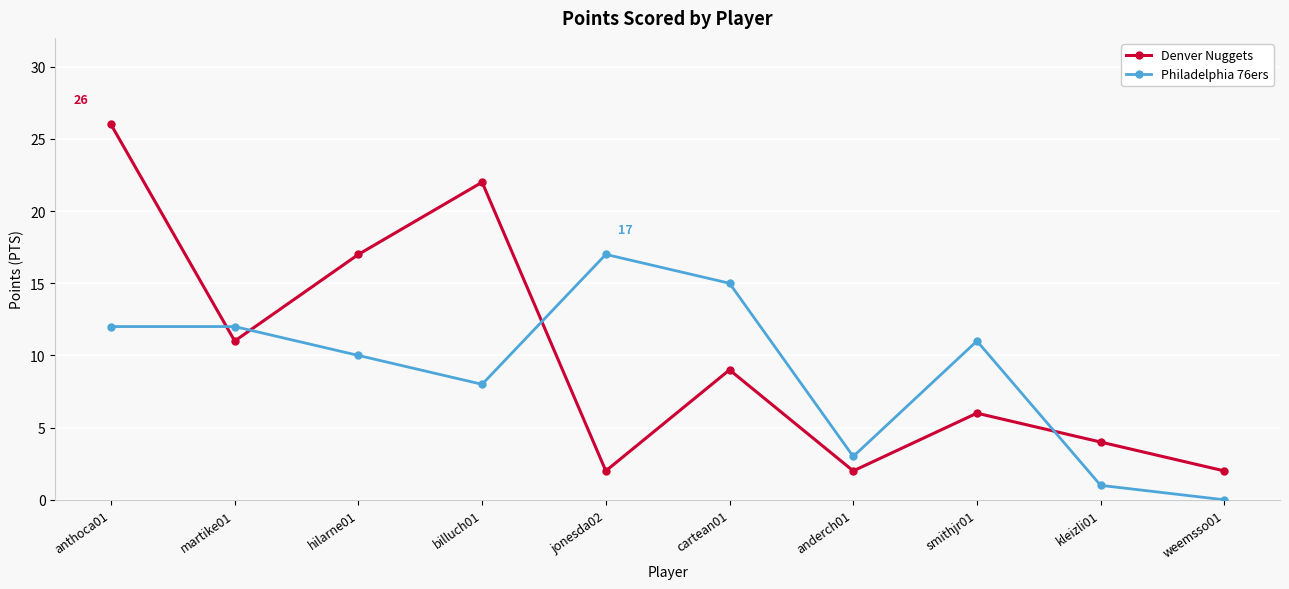

Is the value of Denver Nuggets at kleizli01 greater than the value of Philadelphia 76ers at cartean01?

No